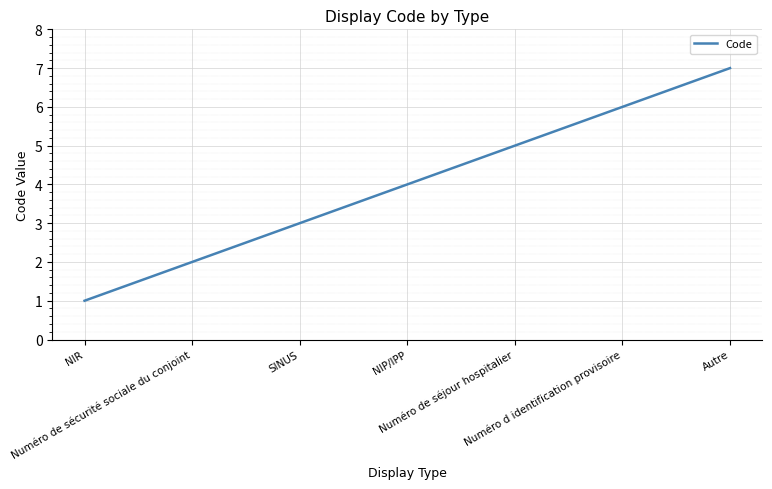

Count the number of data series in this chart.

1